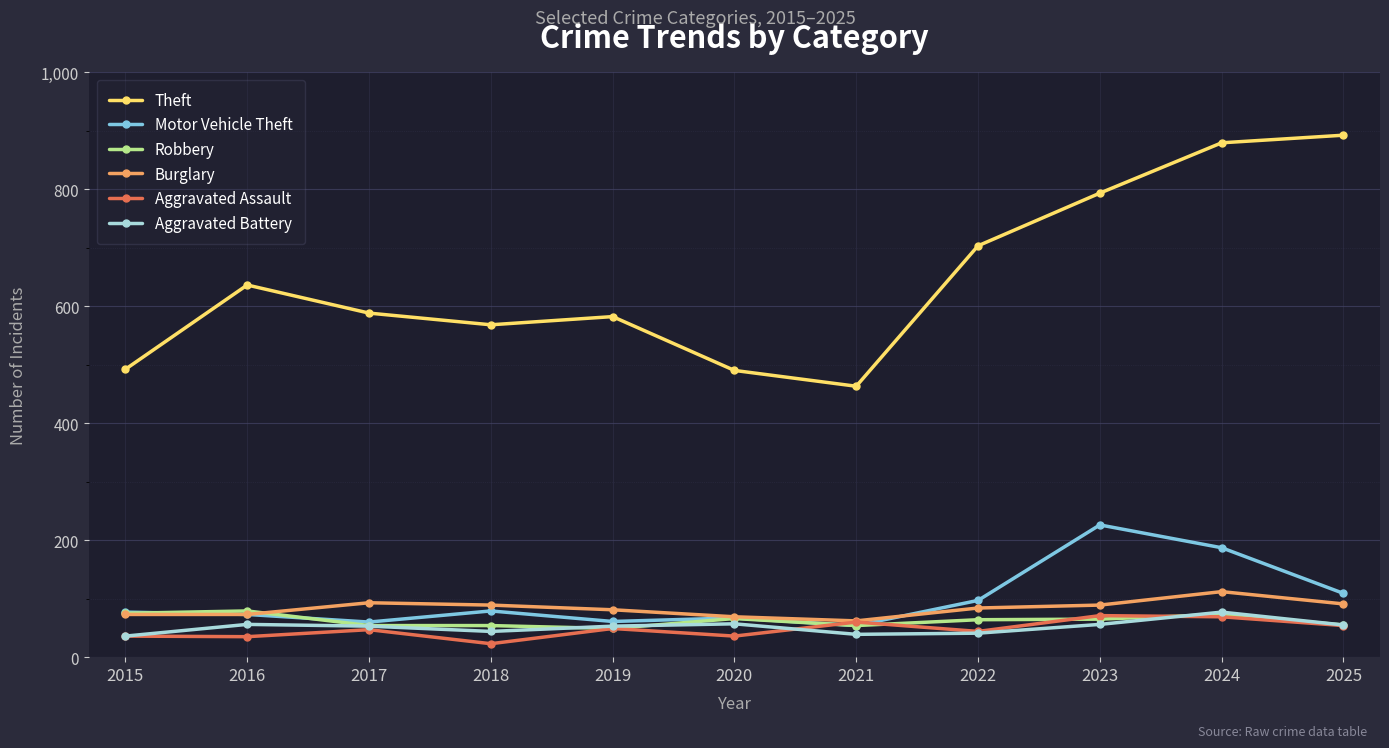

What is the value of the Burglary point at the 3rd from the left?

93